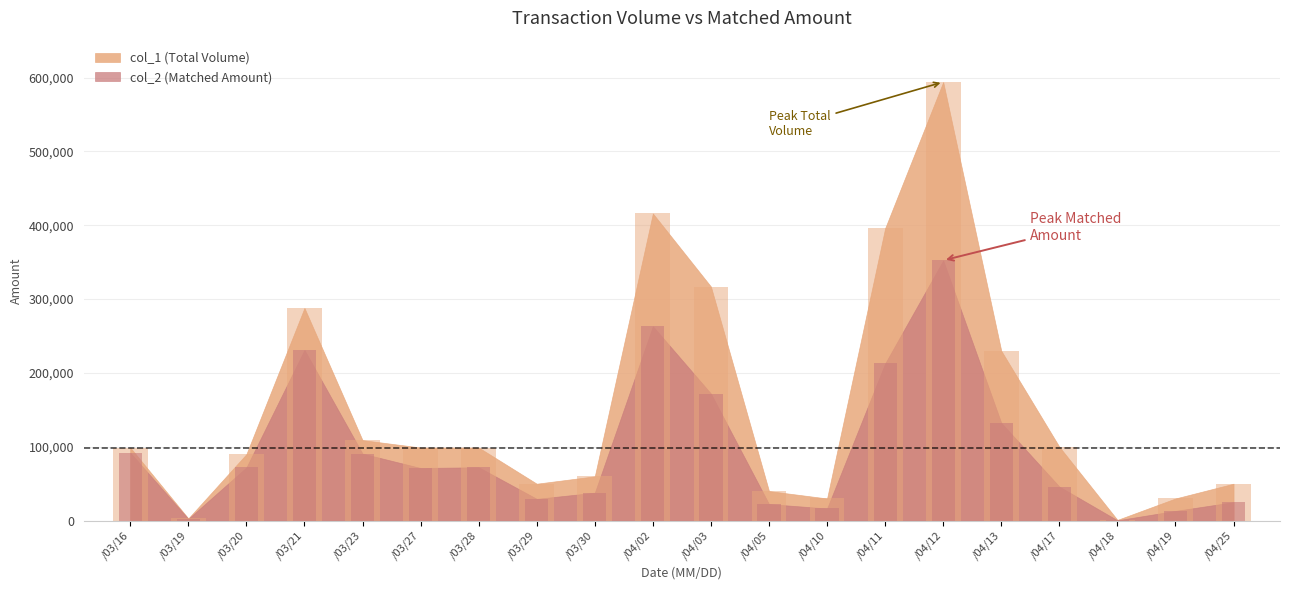

What is the difference between the highest and lowest values at /04/03?

144930